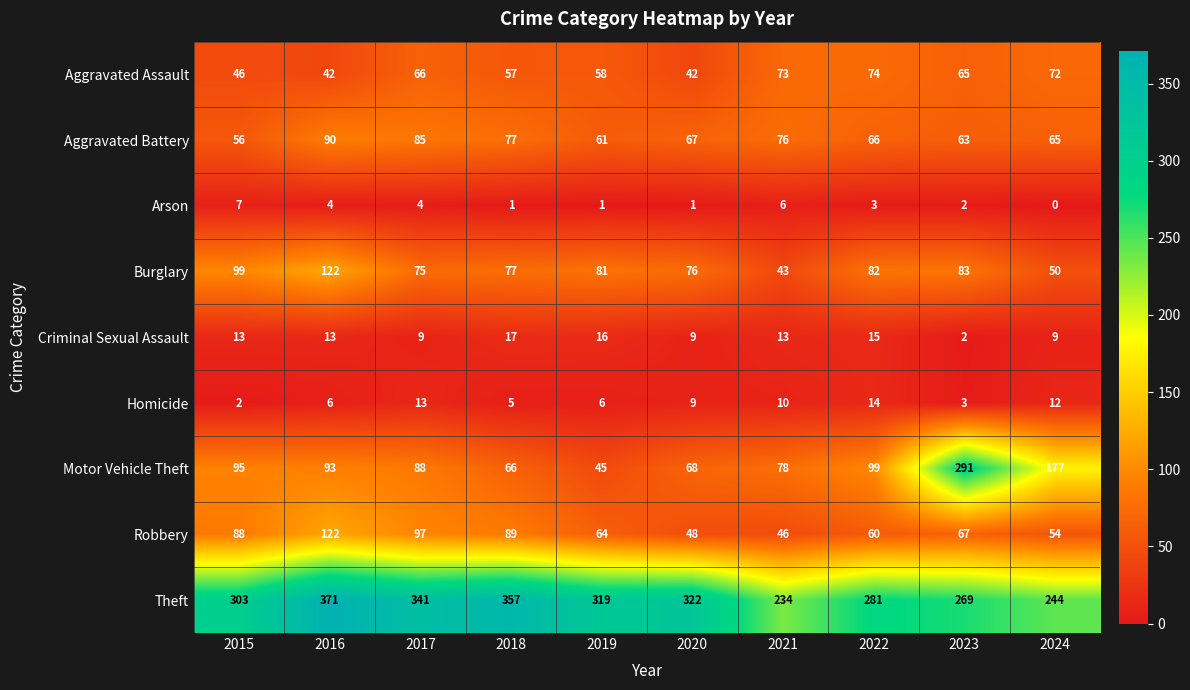

How many series are shown in this chart?

9